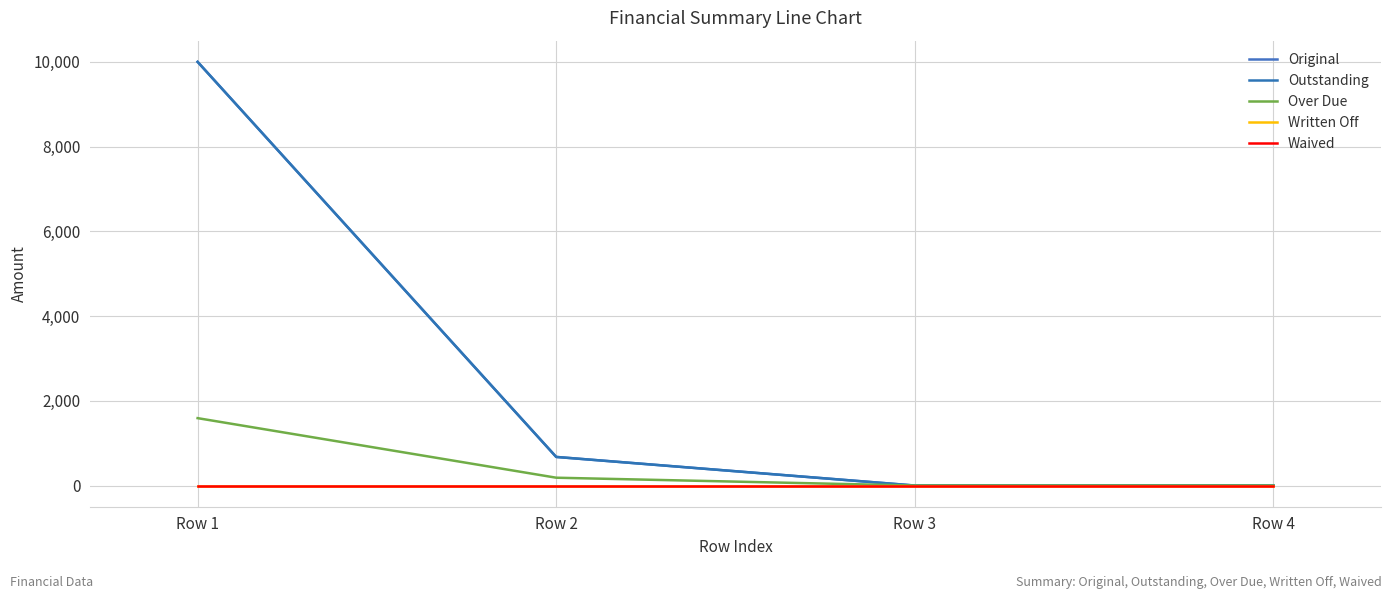

Reading left to right, transcribe all the data shown in this chart.

Original: Row 1=10000.0	Row 2=675.0	Row 3=0.0	Row 4=0.0
Outstanding: Row 1=10000.0	Row 2=675.0	Row 3=0.0	Row 4=0.0
Over Due: Row 1=1590.7	Row 2=184.8	Row 3=0.0	Row 4=0.0
Written Off: Row 1=0.0	Row 2=0.0	Row 3=0.0	Row 4=0.0
Waived: Row 1=0.0	Row 2=0.0	Row 3=0.0	Row 4=0.0